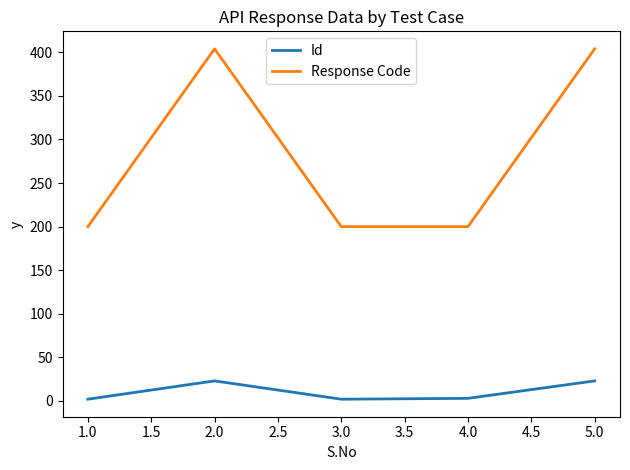

Which series changed the most between 2.0 and 3.0?

Response Code